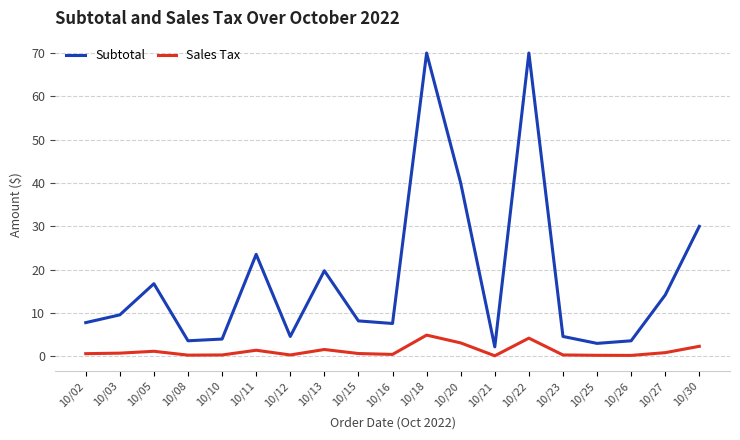

Is the value of Sales Tax at 10/26 greater than the value of Subtotal at 10/30?

No